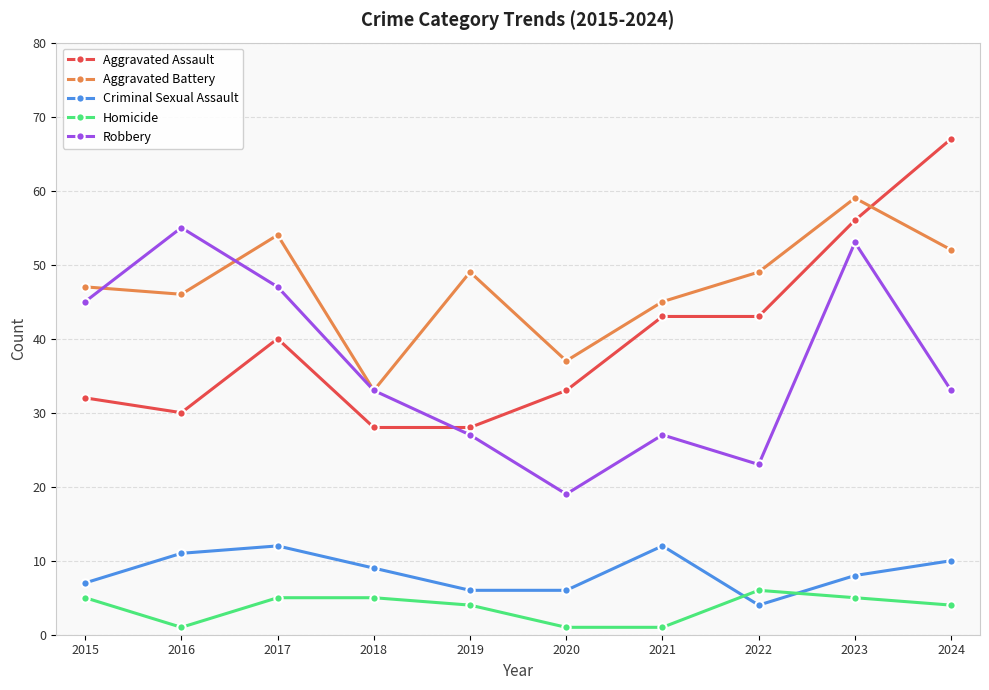

Is it true that Aggravated Battery equals 44 at 2018?

False